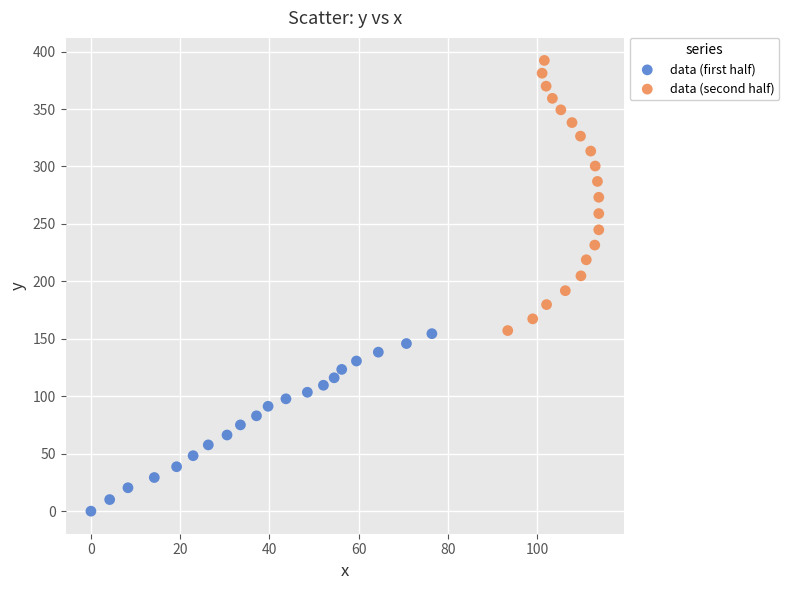

Which series contains the highest Y value?

data (second half)